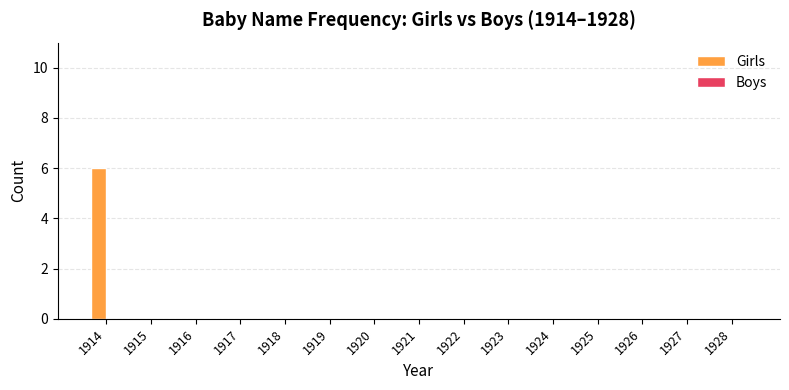

How many data points does each series have?

15